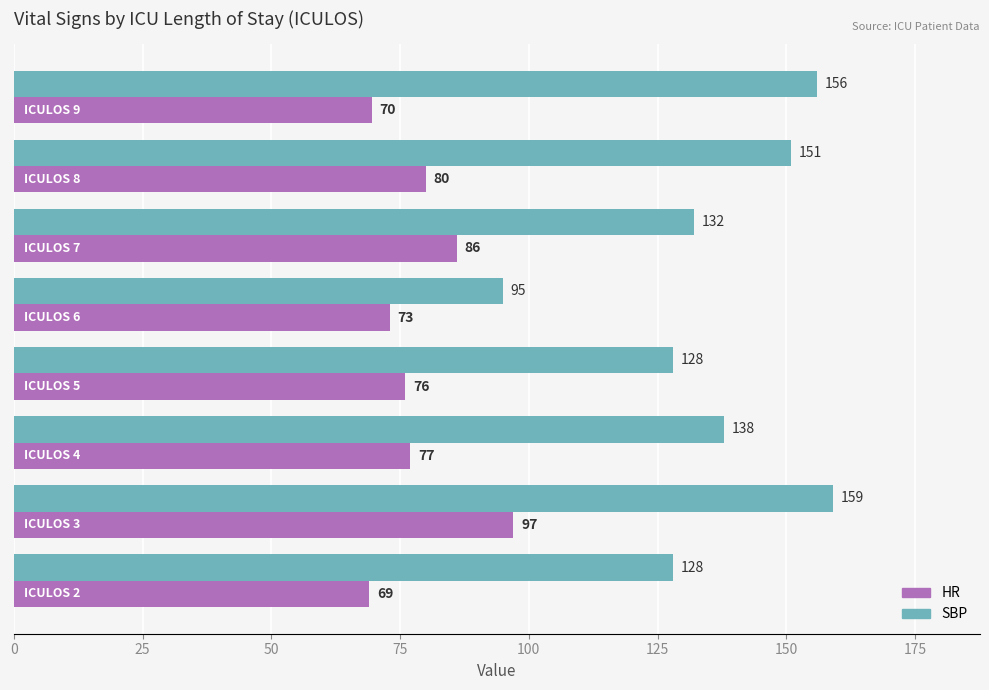

What is the greatest value displayed?

159.0